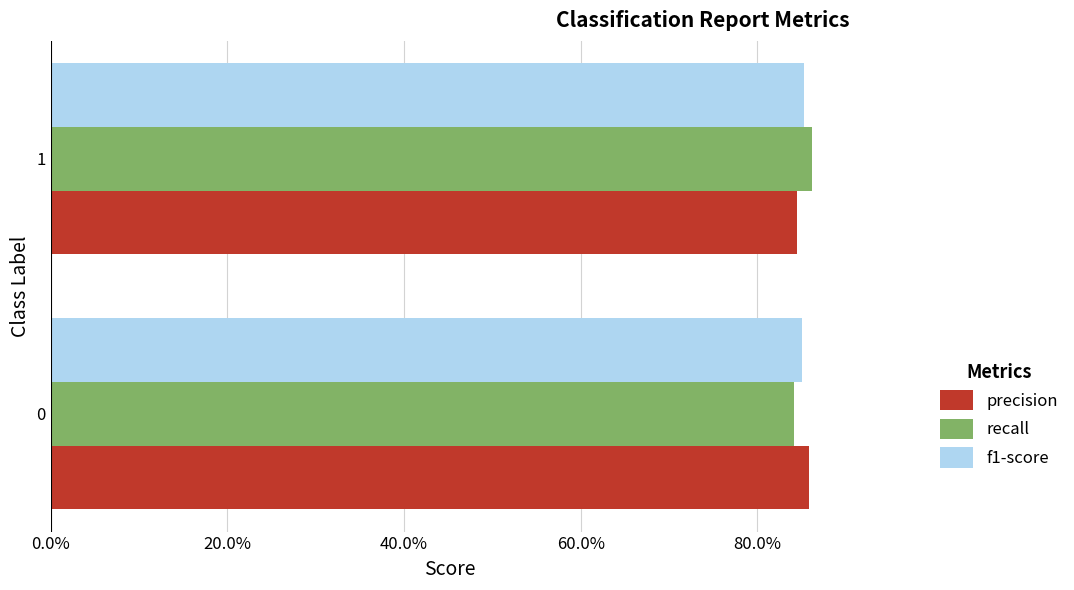

What are all the series names shown in the legend?

precision, recall, f1-score